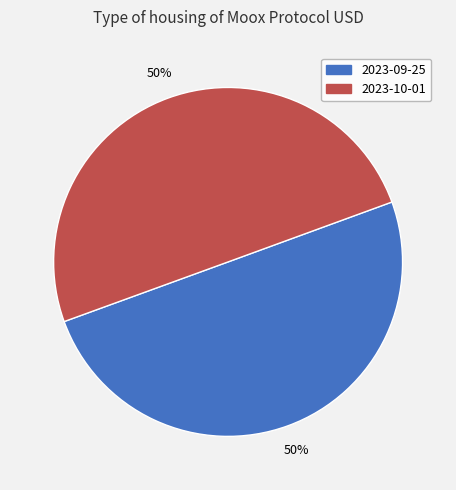

Is the sum of 2023-10-01 and 2023-09-25 greater than half?

Yes